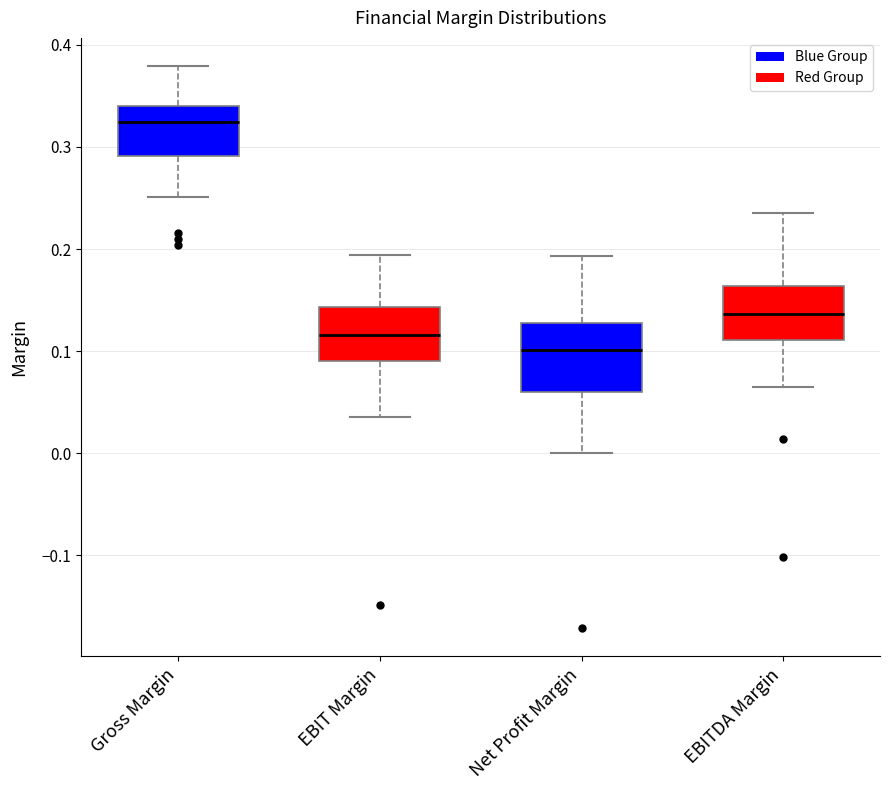

Where is the lower edge of the box for EBITDA Margin on the y-axis? The values are not printed on the chart, so give them approximately, as read against the axis.

0.11